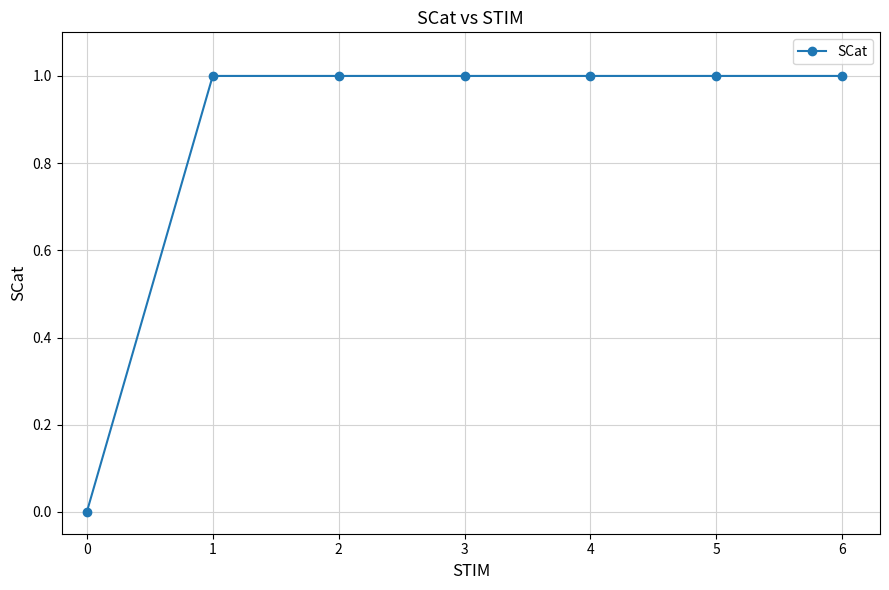

What is the value of the 3rd point from the left?

1